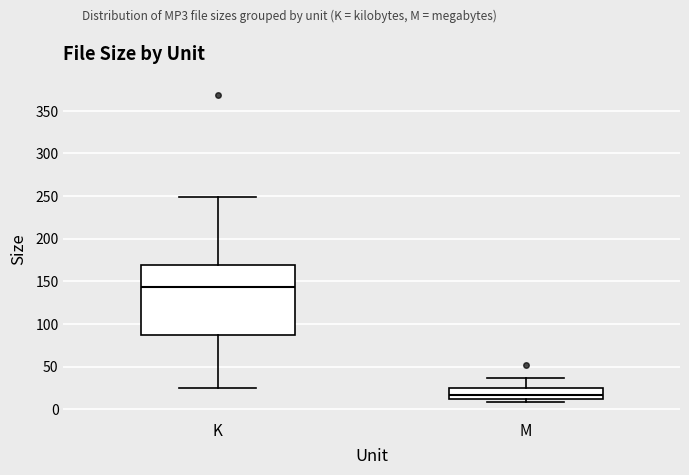

Where does the upper whisker of the box for M end on the y-axis? The values are not printed on the chart, so give them approximately, as read against the axis.

35